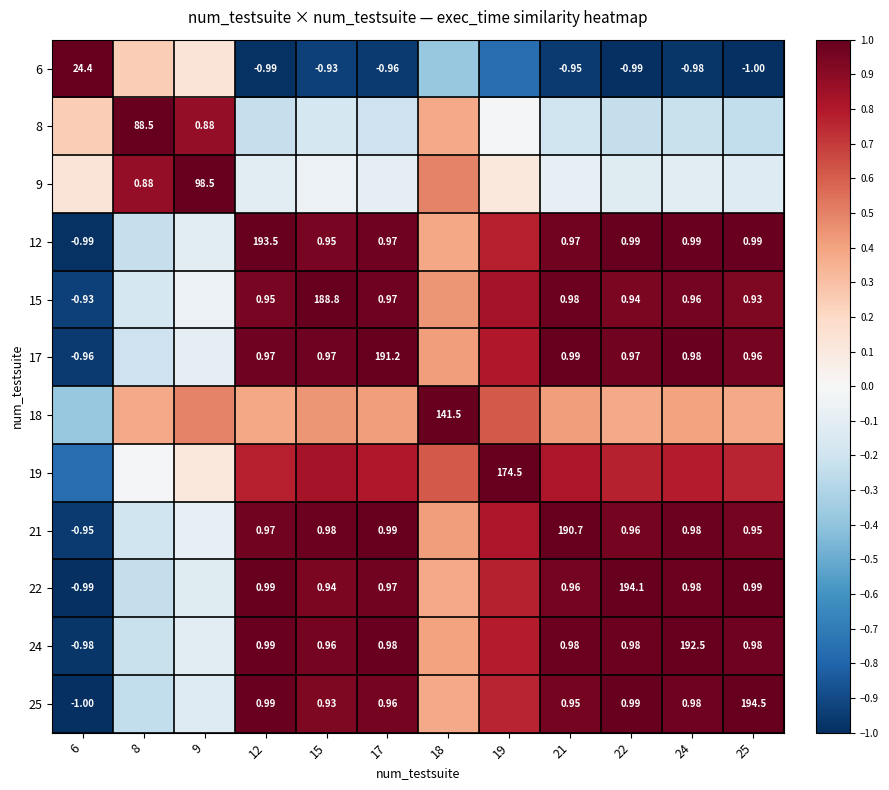

The value of 25 at 12 is 0.5. True or false?

False